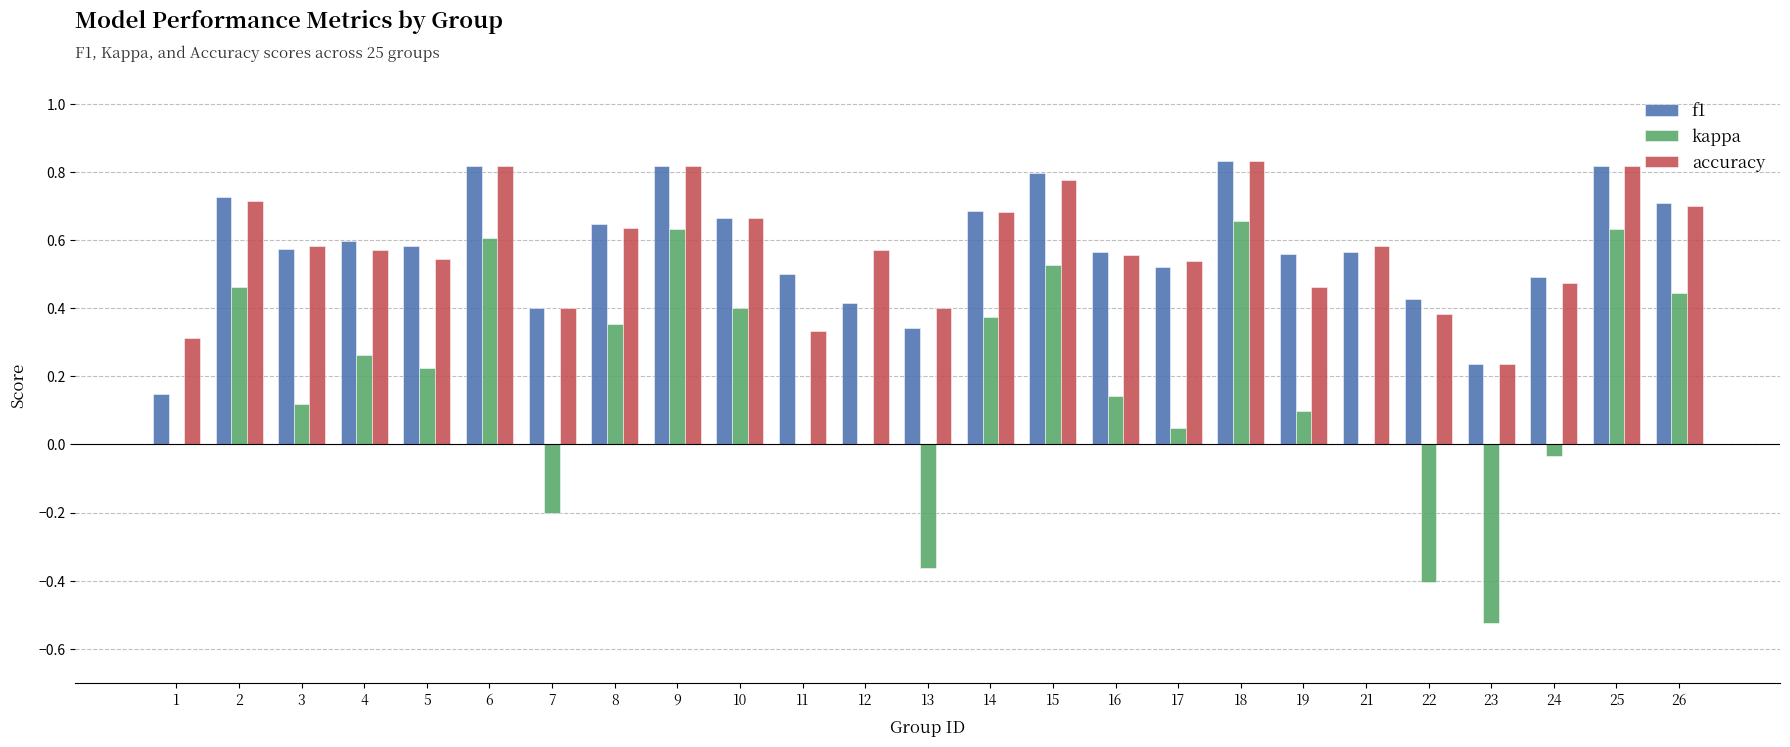

The value of kappa at 7 is -0.2. True or false?

True